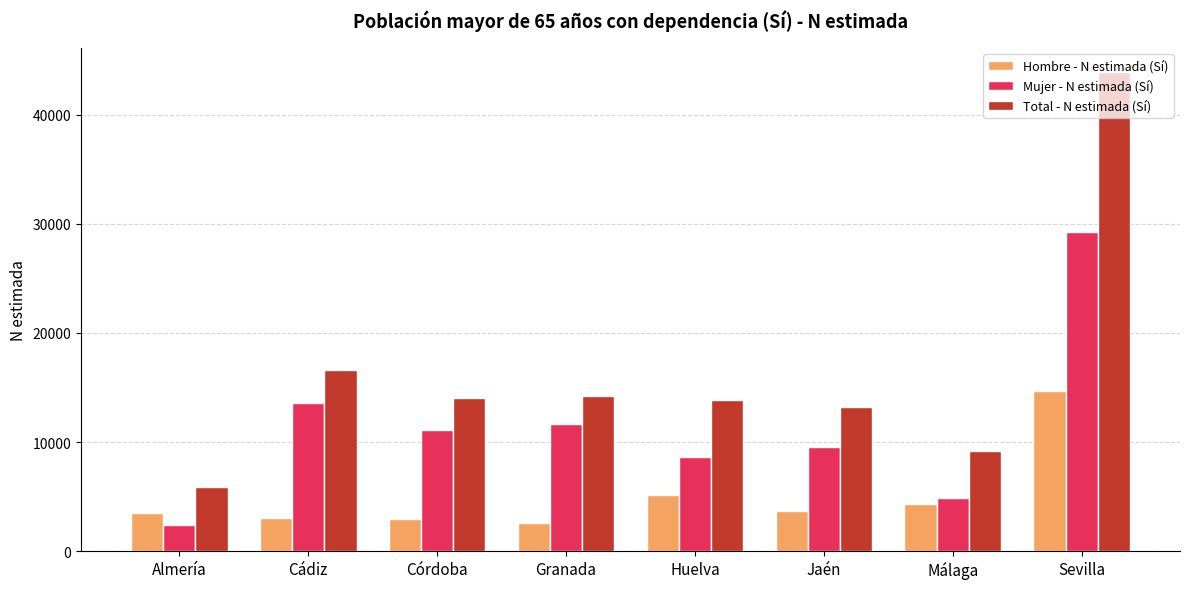

Which category has the lowest value in the Mujer - N estimada (Sí) series?

Almería